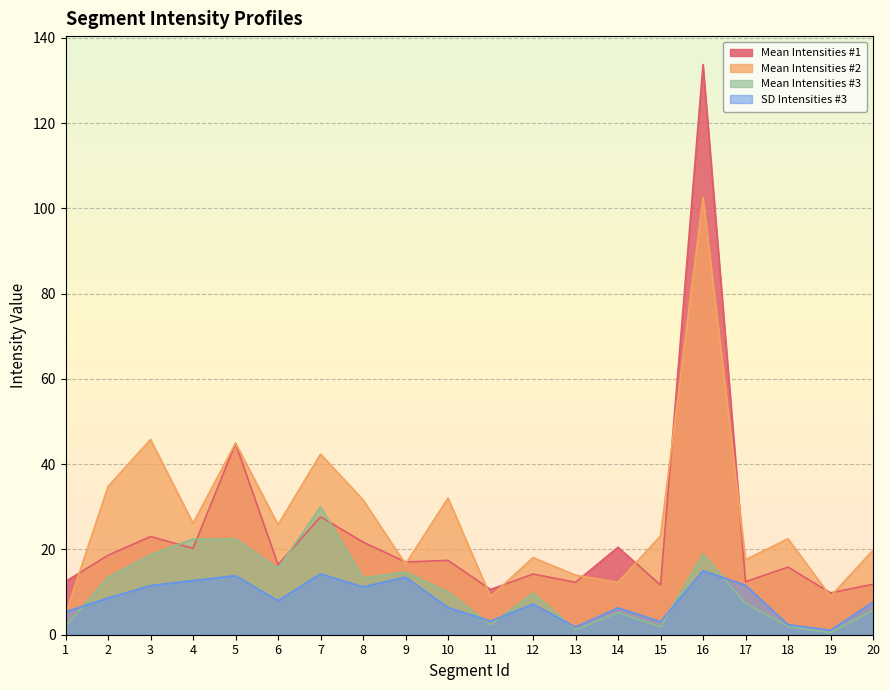

True or false: Mean Intensities #2 and Mean Intensities #1 cross at least once.

True